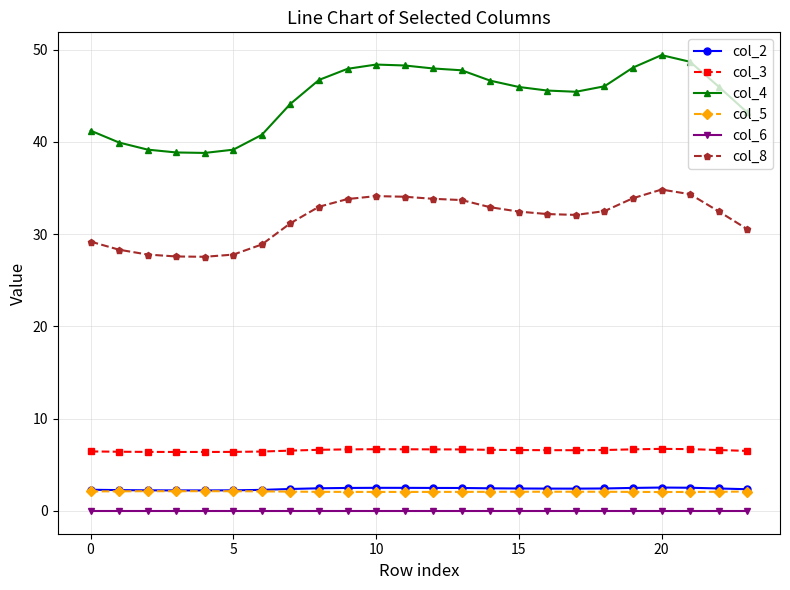

What is the minimum value for col_3?

6.4